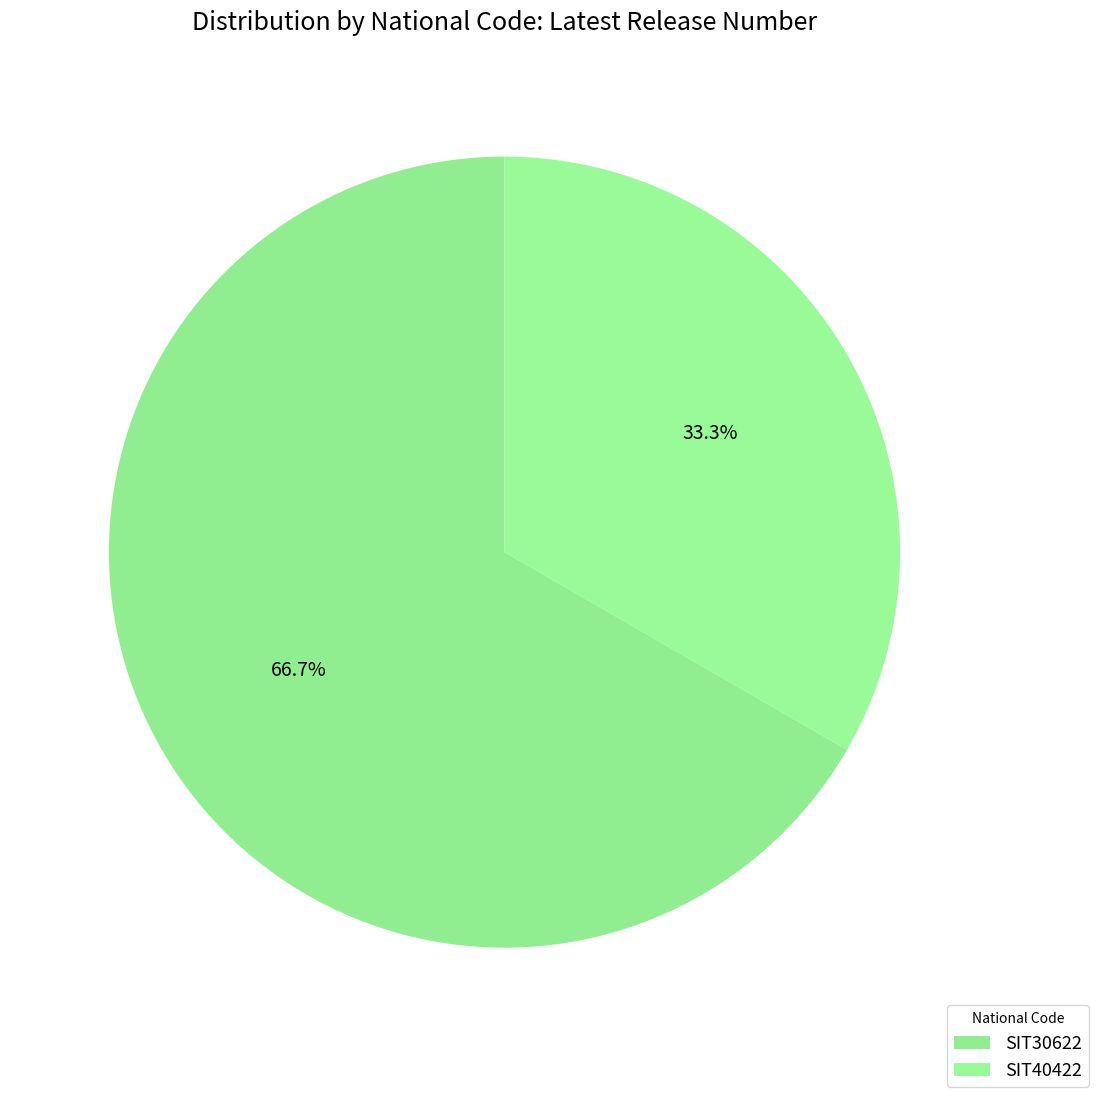

What is the change in value from SIT30622 to SIT40422?

-1